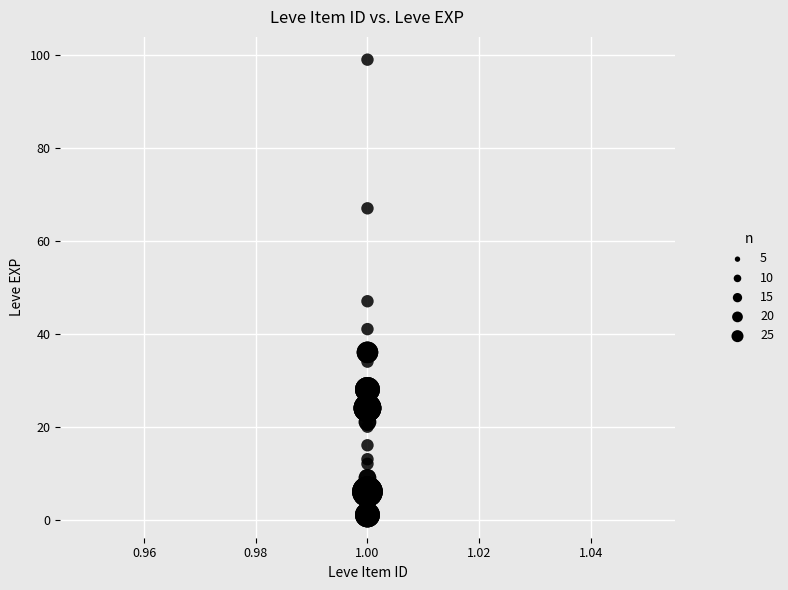

What Y value in the scatter plot is closest to 50?

47